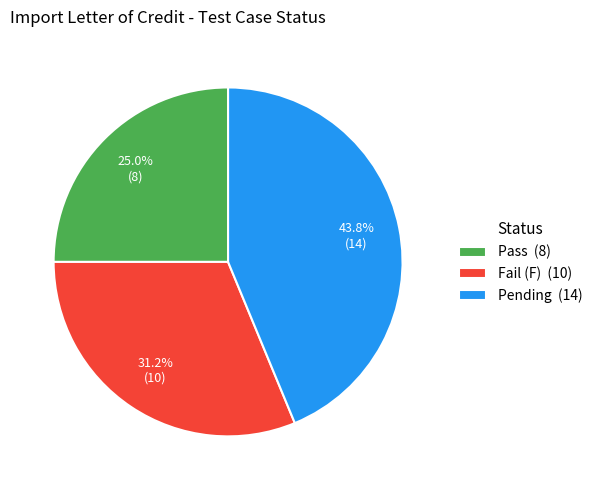

How many slices are in this pie chart?

3